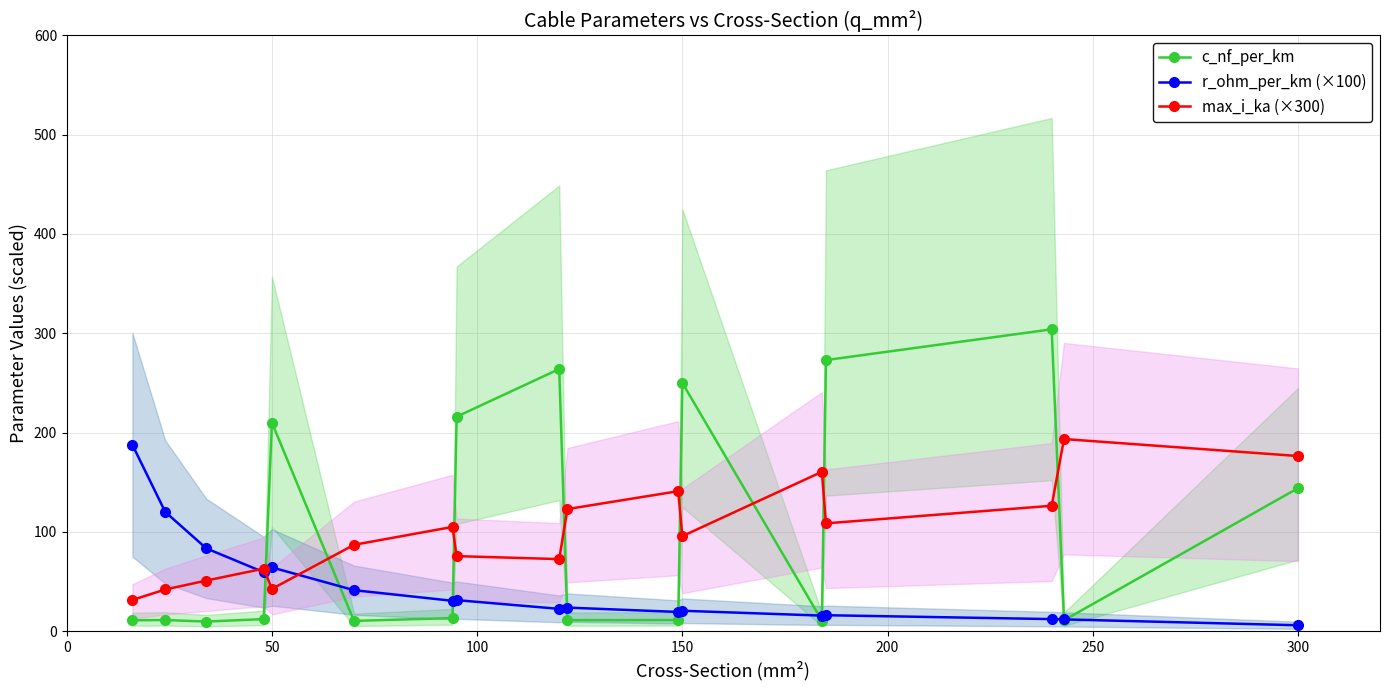

True or false: max_i_ka (×300) has more than 1 interior local peaks.

True